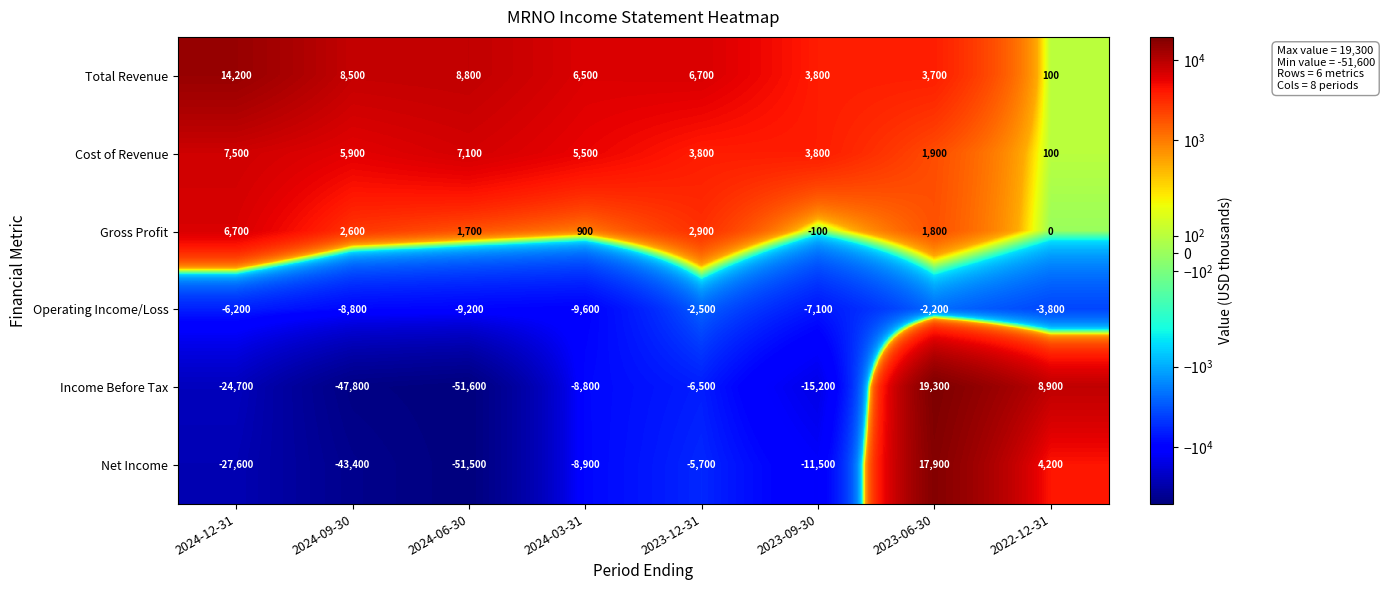

Which series has the largest total across all categories?

Total Revenue